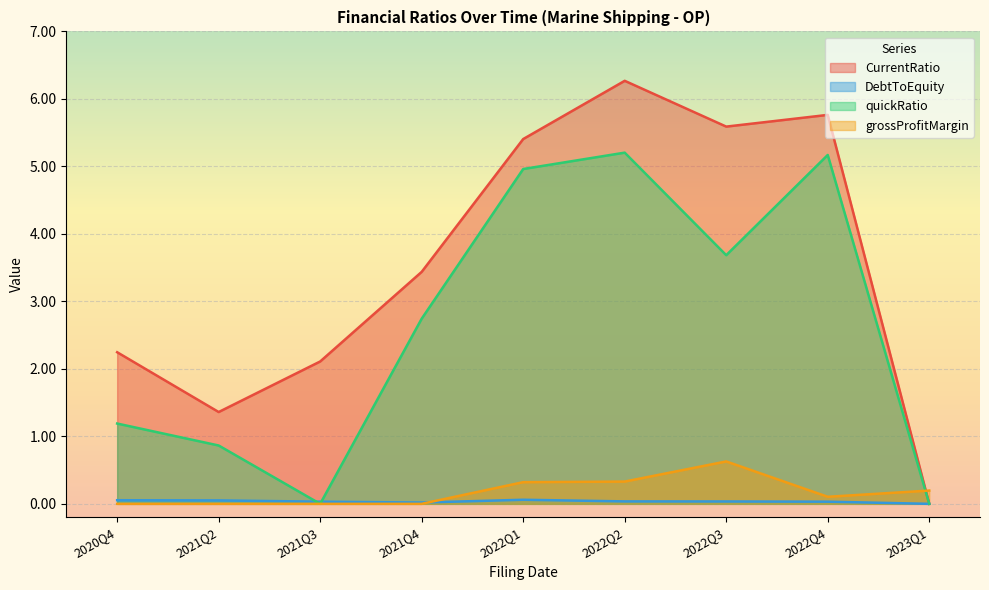

How many series are shown in this chart?

4